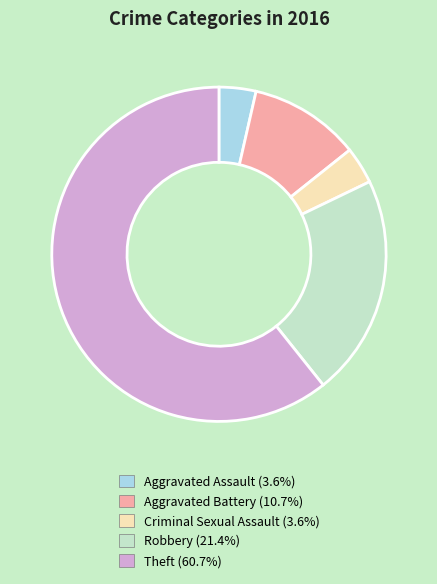

Is there any slice that represents more than half of the pie?

Yes